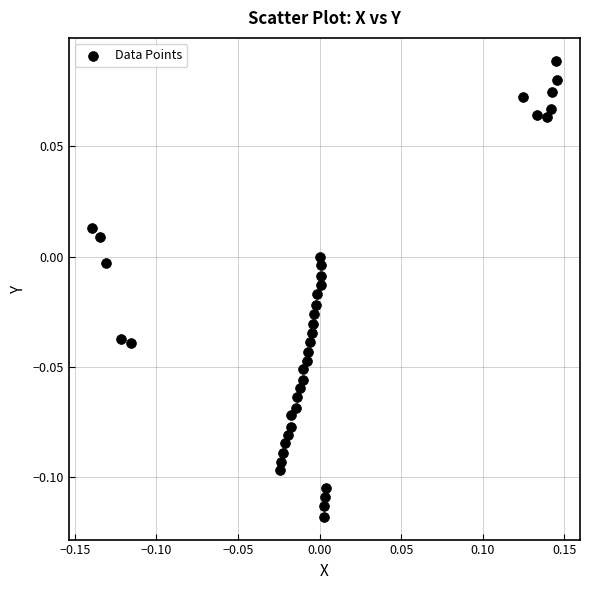

What is the range of X values (max minus min)?

0.3